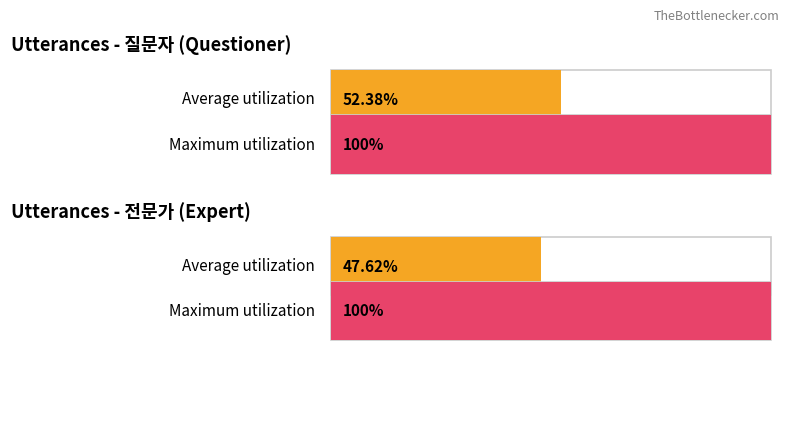

At 9, list the series in order from largest to smallest.

질문자, 전문가